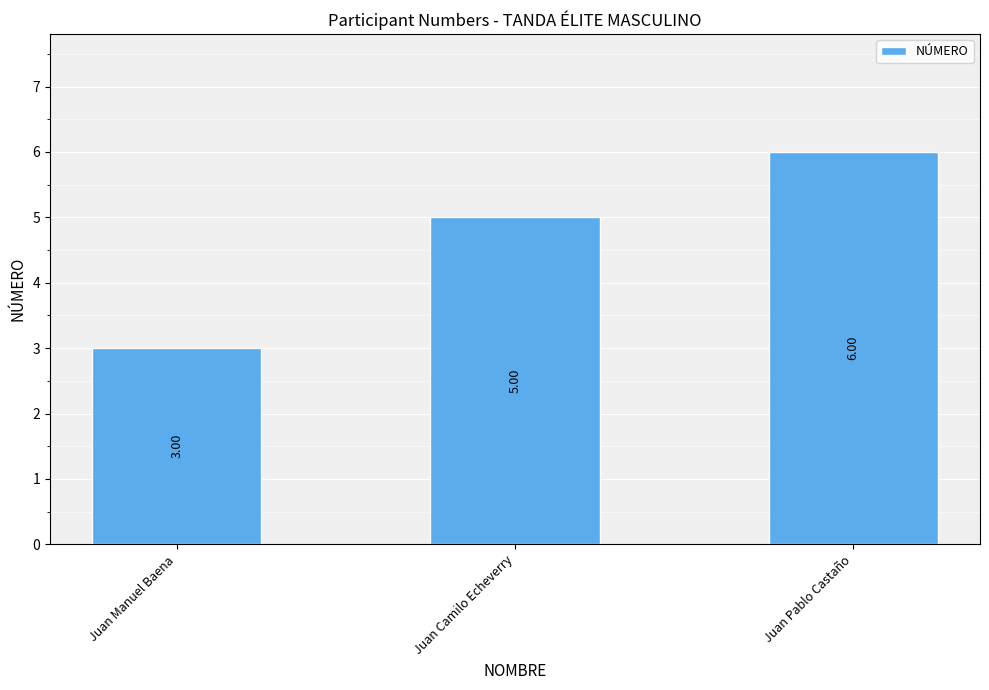

What is the difference between the values at Juan Camilo Echeverry and Juan Manuel Baena?

2